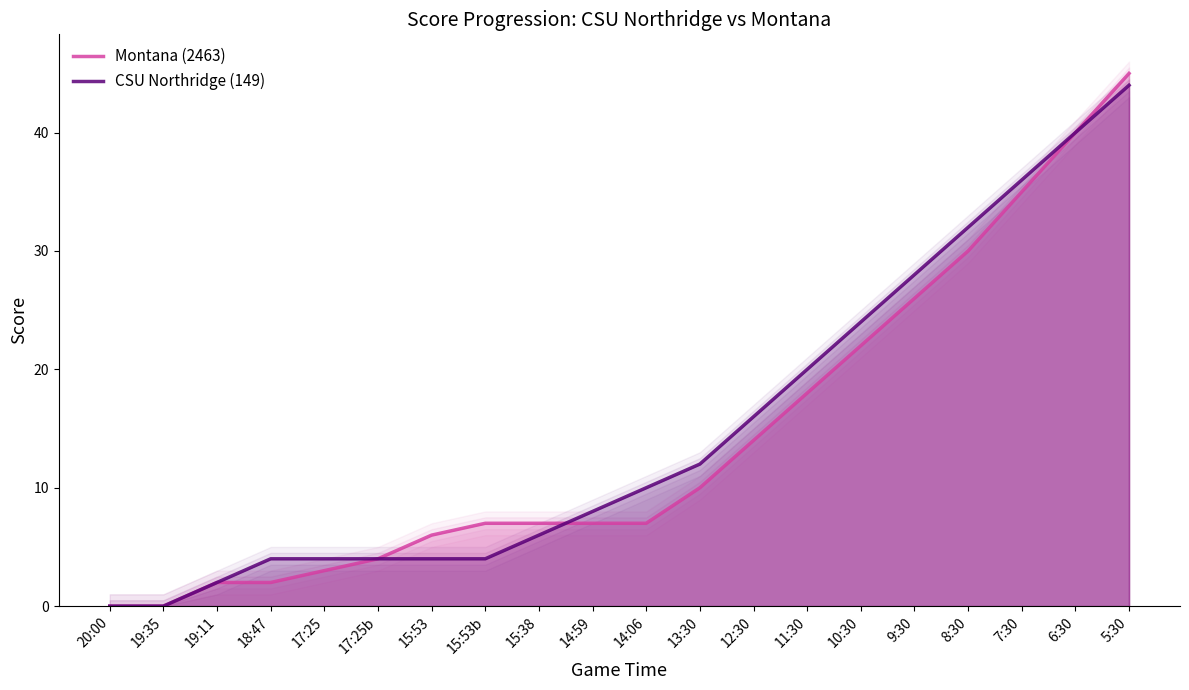

Which series has the widest spread of values?

Montana (2463)